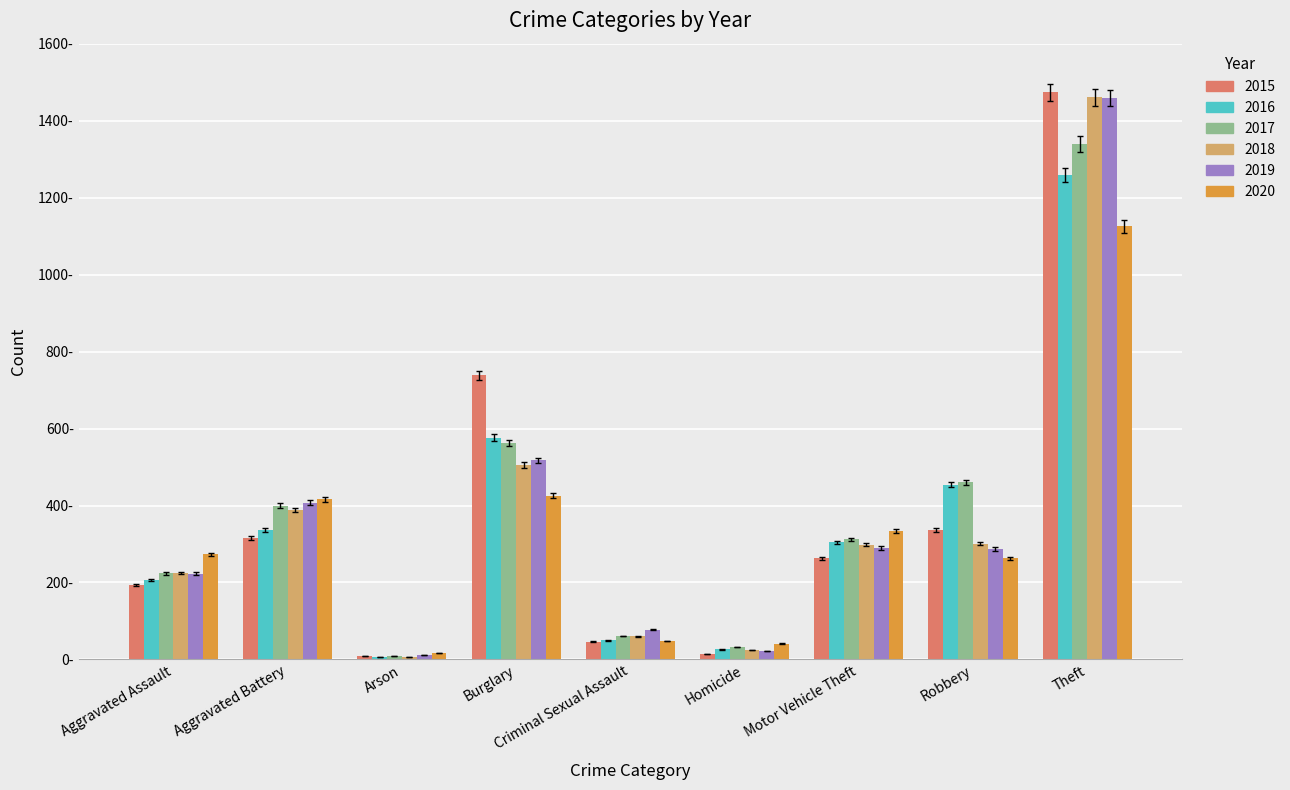

What is the value of the 2020 bar at the 9th from the left?

1108.1